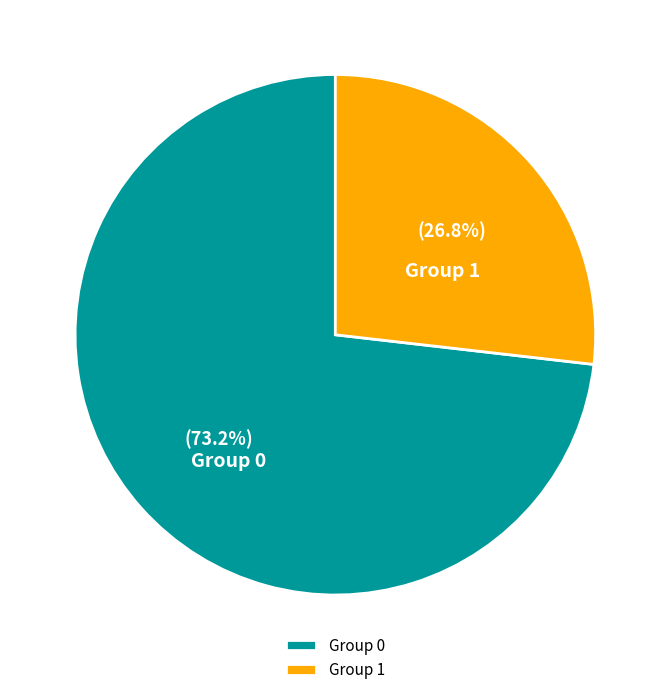

Combined, do Group 0 and Group 1 account for over 50%?

Yes